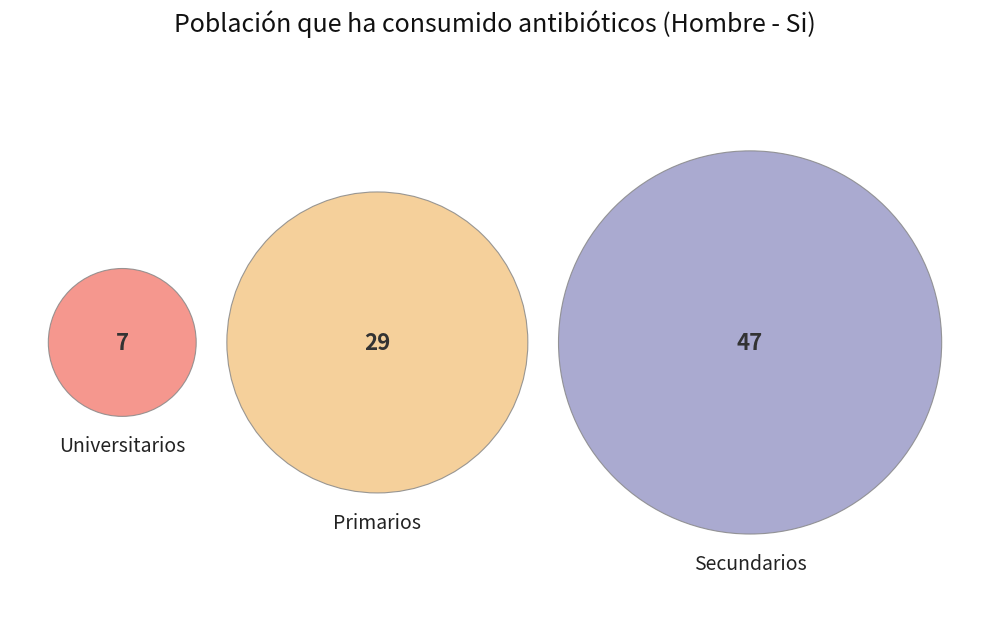

What is the smallest slice in the pie chart?

Universitarios